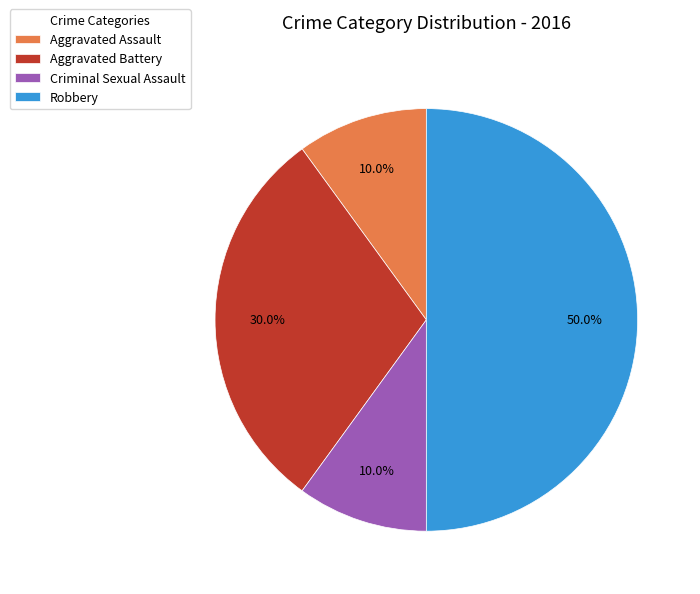

What percentage is the Aggravated Battery slice, to the nearest percent?

30%